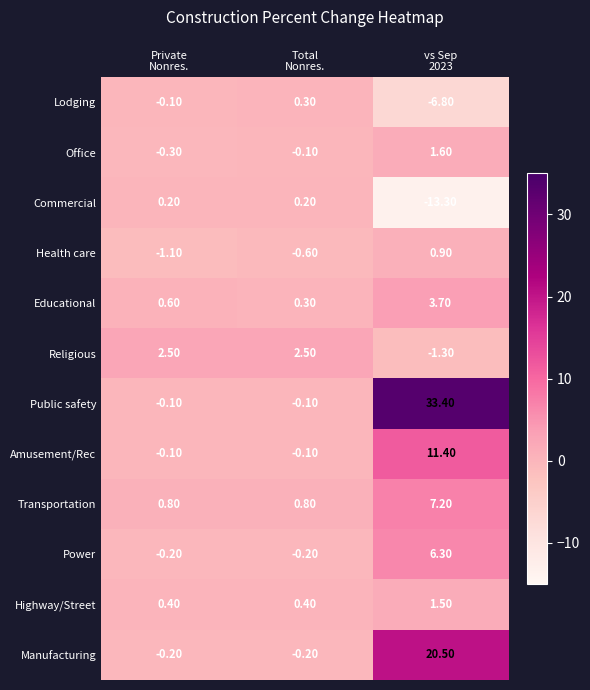

At how many categories does at least one series exceed 2?

3